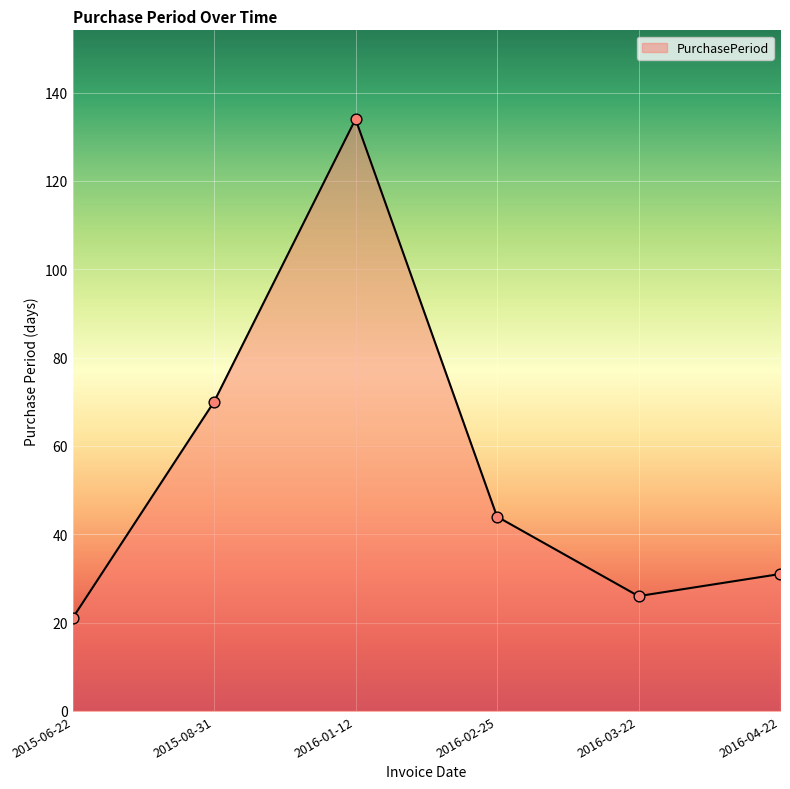

Approximately how many times larger is the value at 2015-08-31 compared to 2016-01-12?

0.5